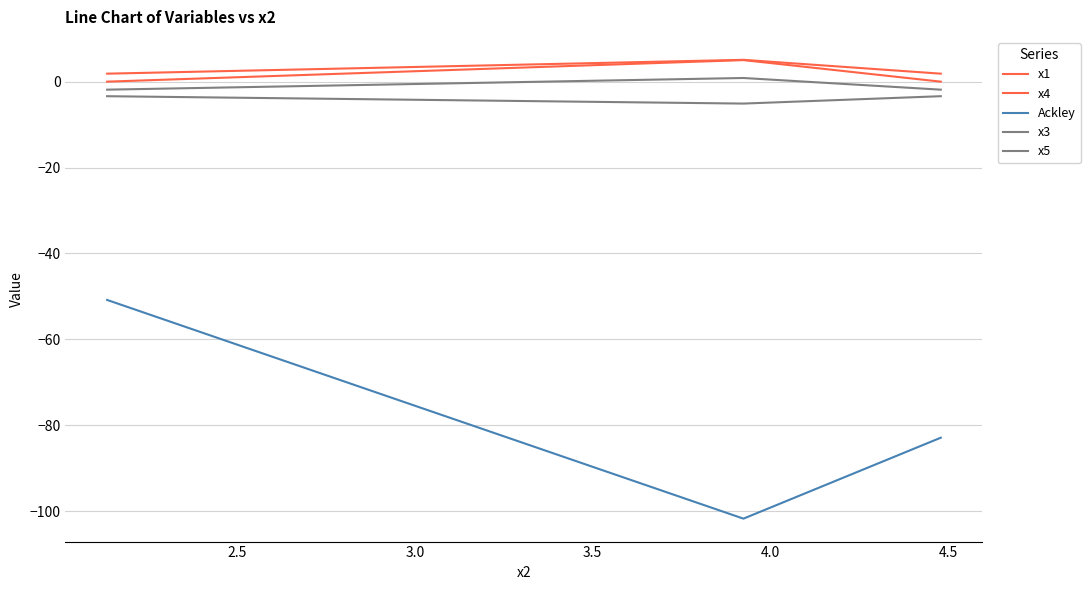

The value of x5 at 2.5 is -1.1. True or false?

False